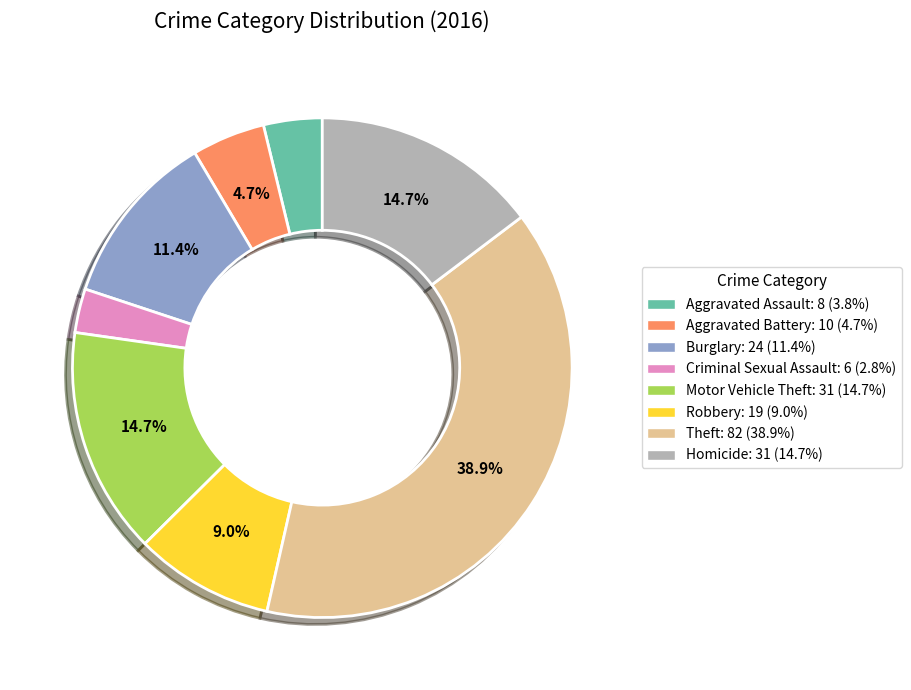

To the nearest percent, what is the difference between the Burglary and Aggravated Assault slice percentages?

8%